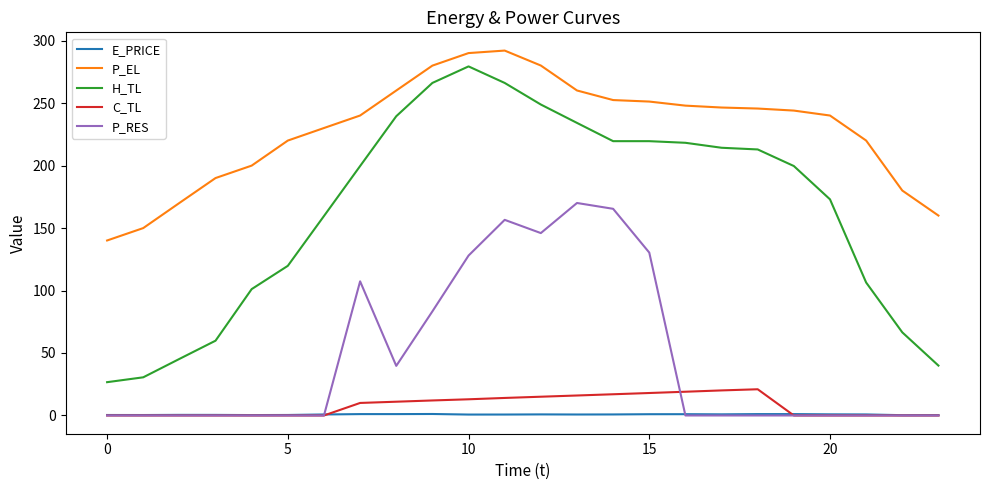

Which series has the largest total across all categories?

P_EL